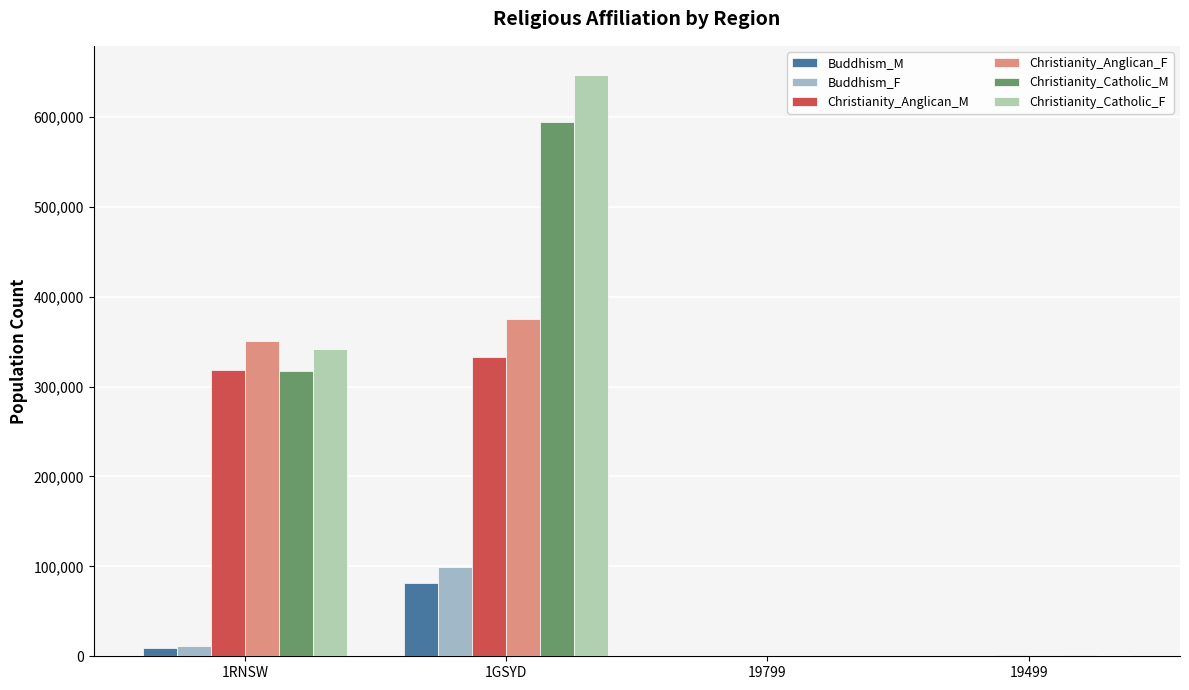

What are all the series names shown in the legend?

Buddhism_M, Buddhism_F, Christianity_Anglican_M, Christianity_Anglican_F, Christianity_Catholic_M, Christianity_Catholic_F